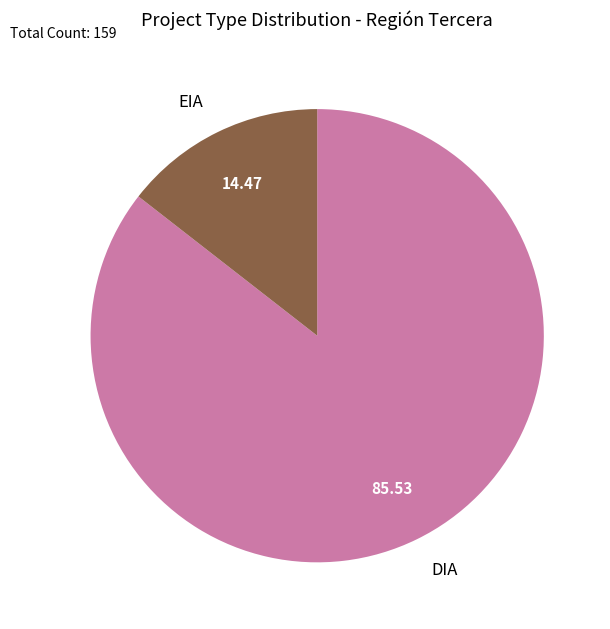

Rank the categories by value from highest to lowest.

DIA, EIA